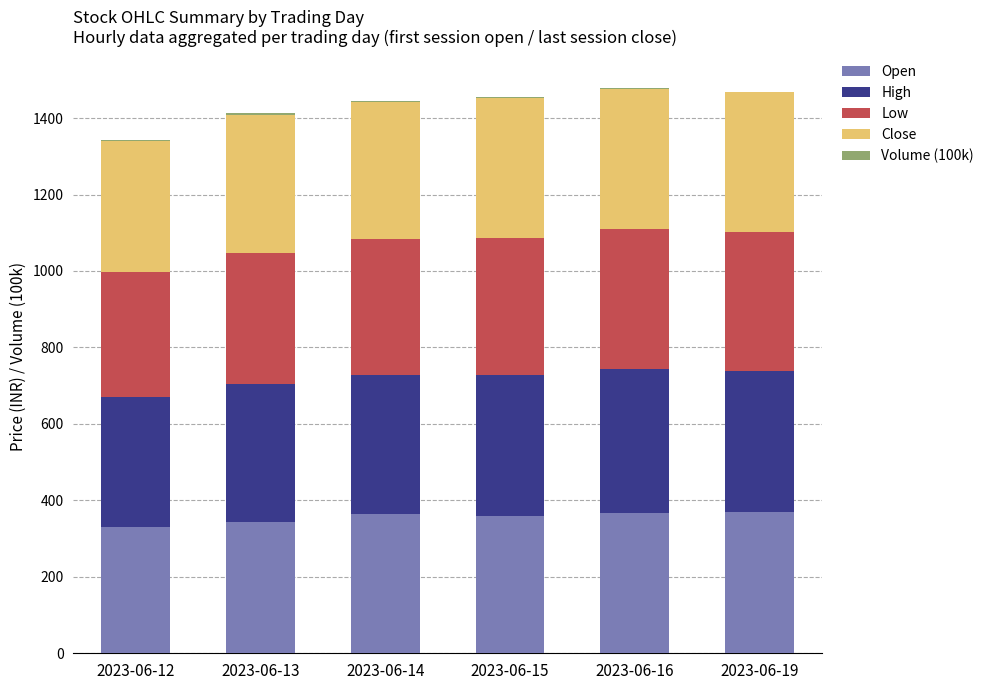

What is the sum of all Open values?

2132.7